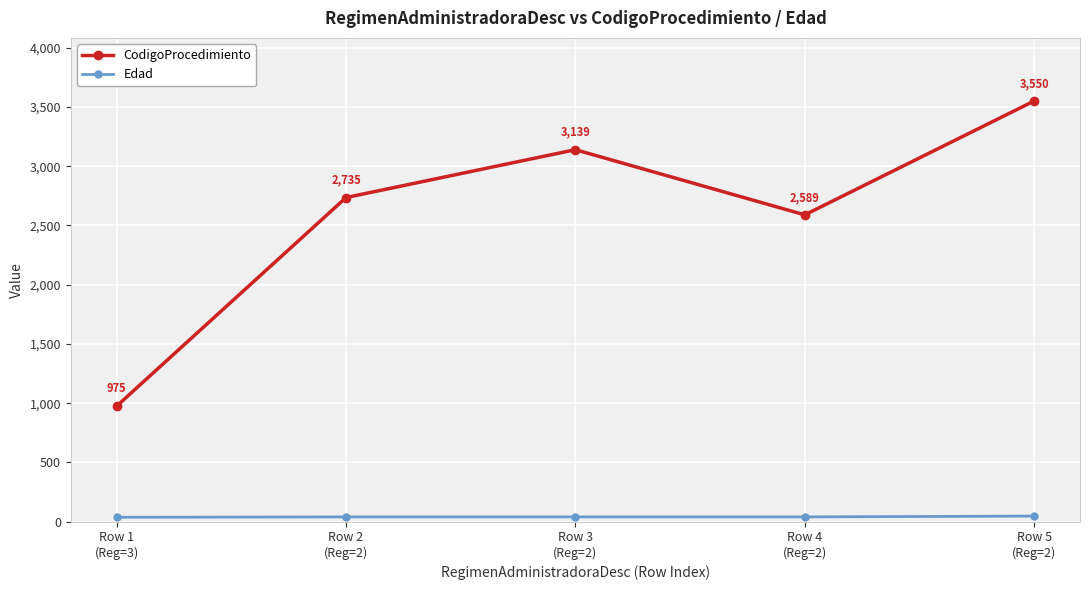

What position from the right is Row 3
(Reg=2)?

3